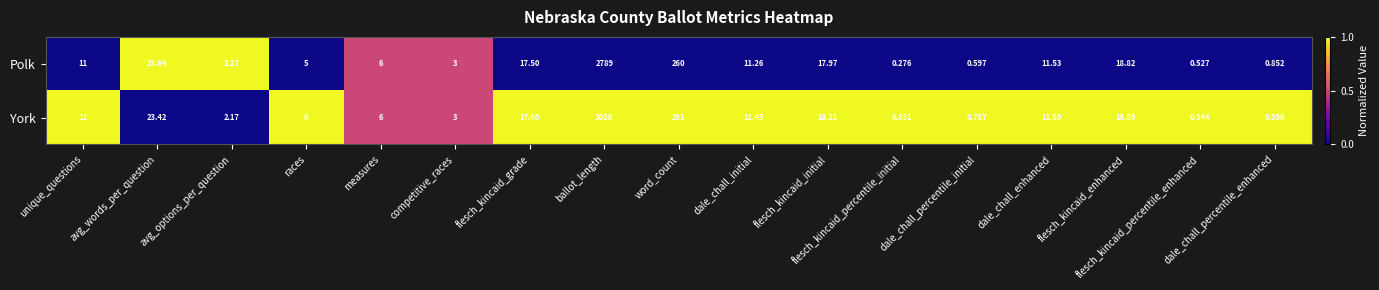

Which series has the widest spread of values?

York